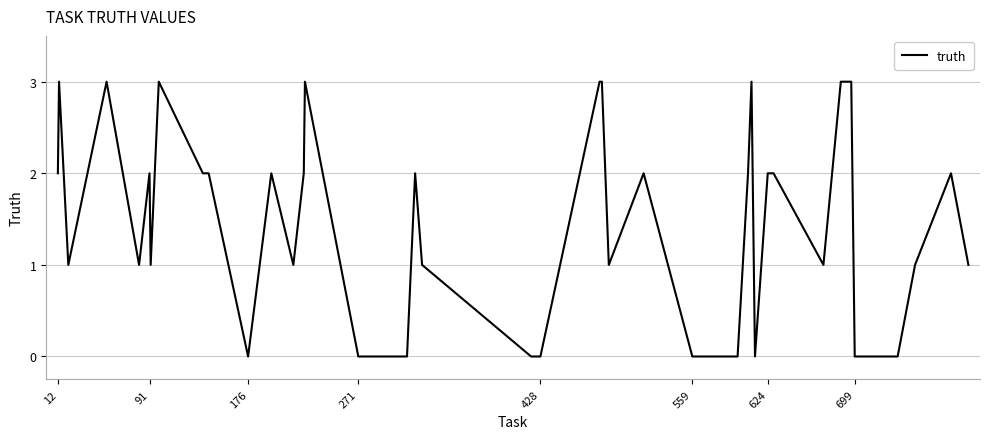

What is the greatest value displayed?

3